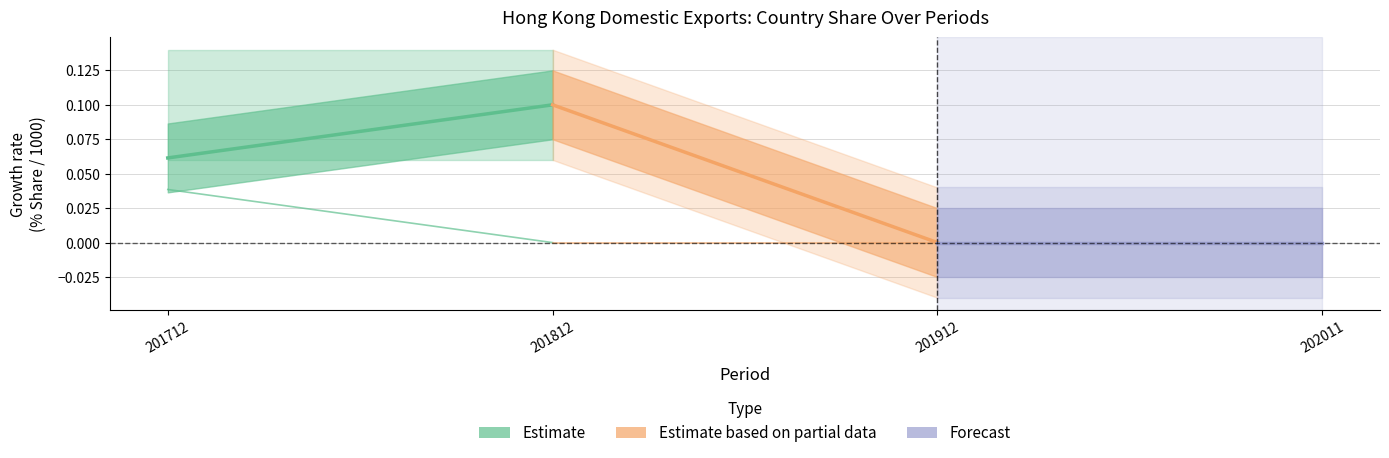

The value of Estimate at 201812 is 0.1. True or false?

False